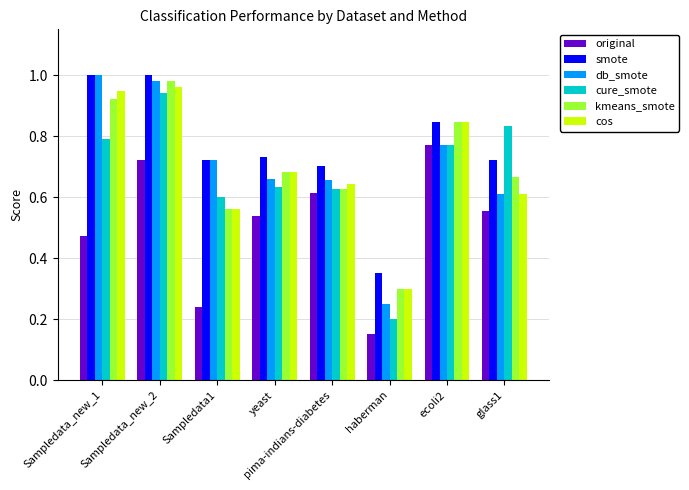

The cure_smote series shows 0.6 at pima-indians-diabetes. True or false?

True